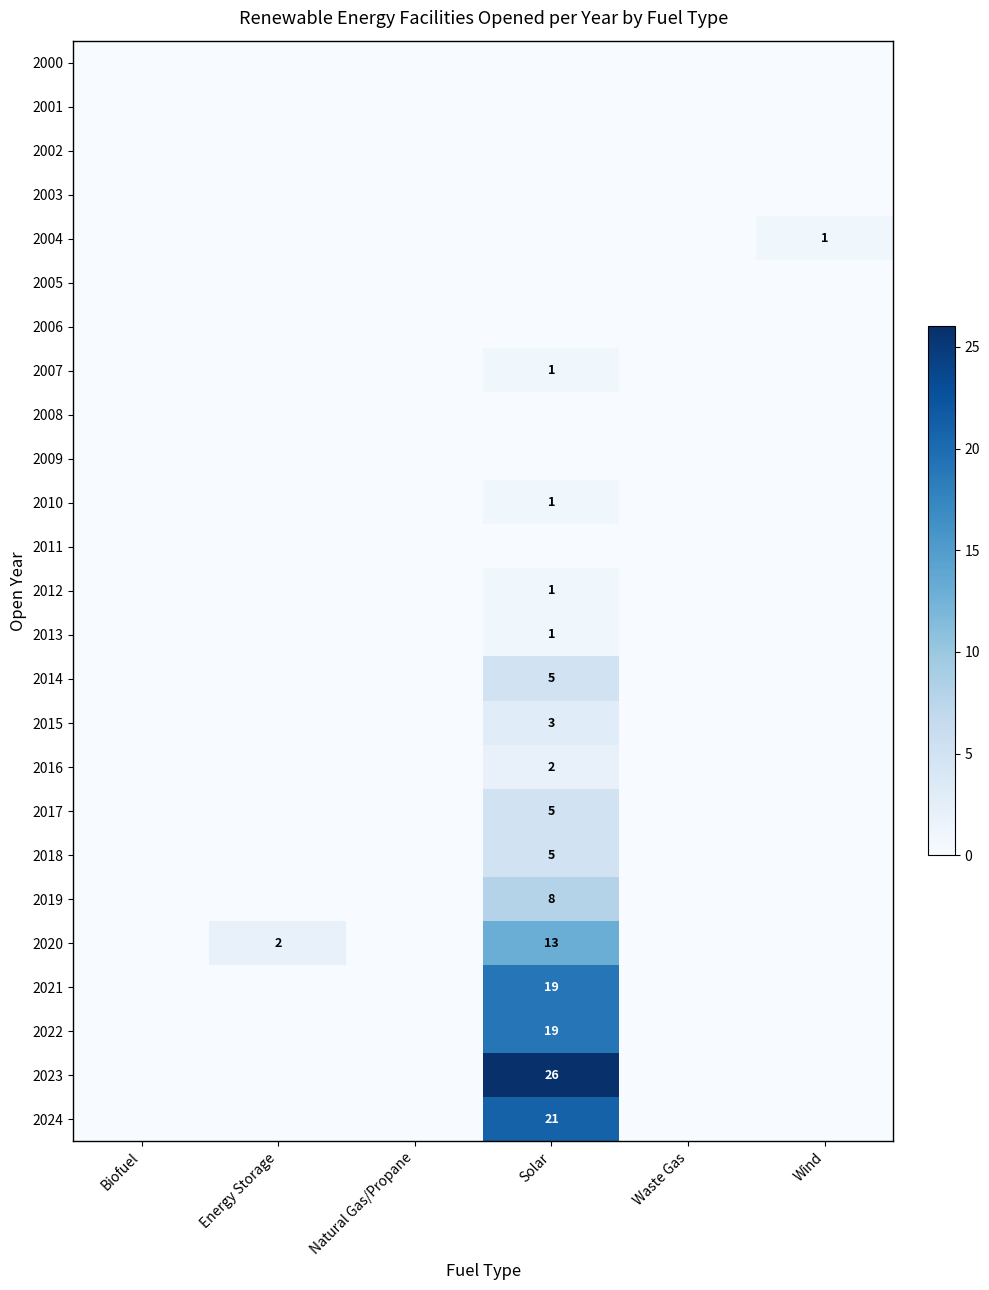

Is it true that 2024 equals 37 at Solar?

False